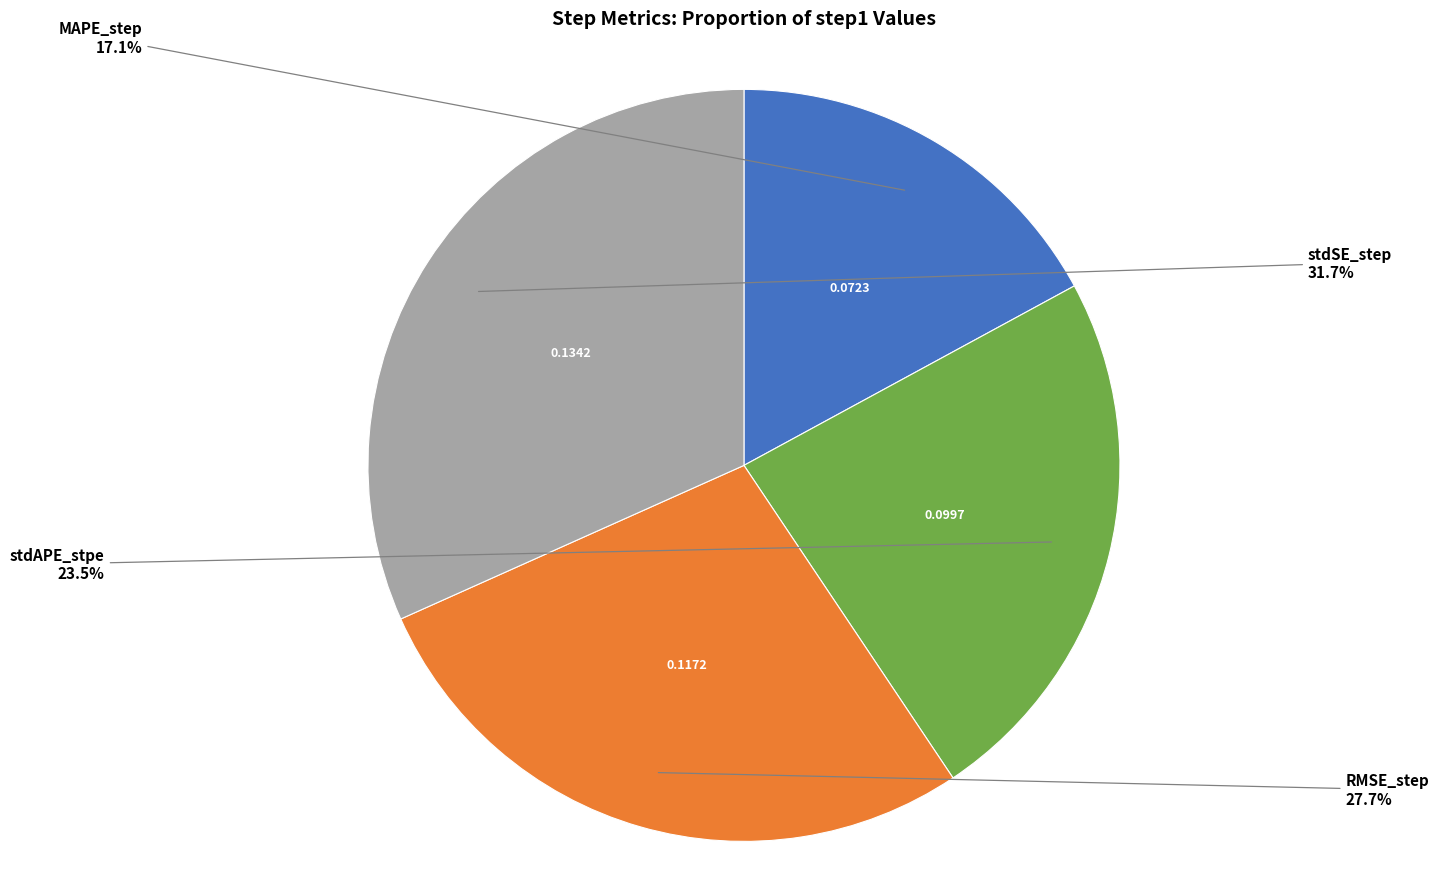

To the nearest percent, what is the difference between the largest and smallest slice percentages?

15%